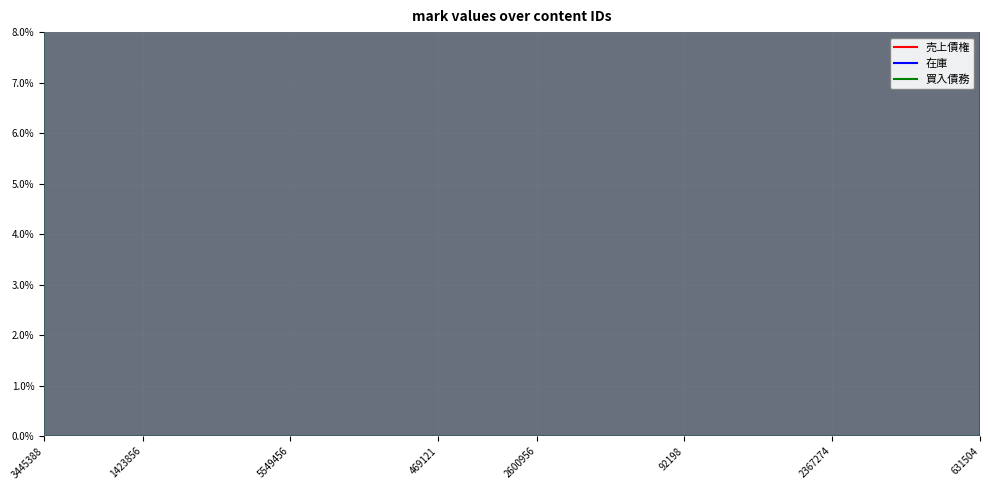

The 買入債務 series shows 0.4 at 2367274. True or false?

True